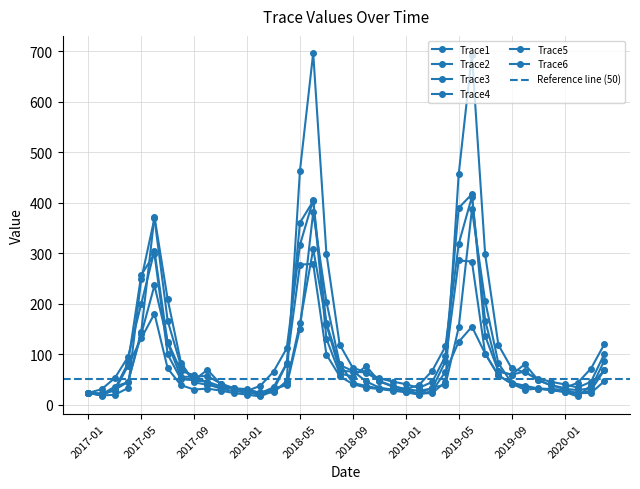

How many data points in Trace1 are above 37?

20